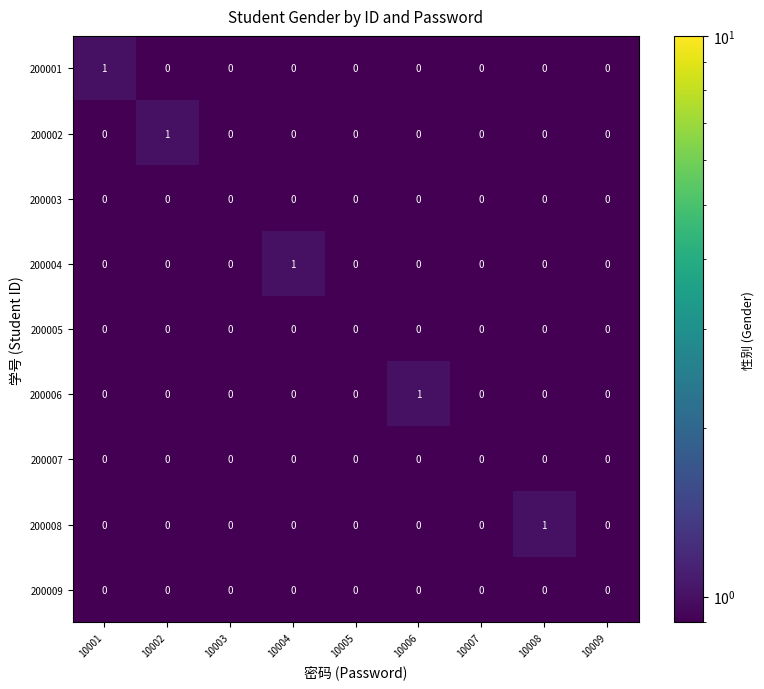

The 200004 series shows 0 at 10009. True or false?

True